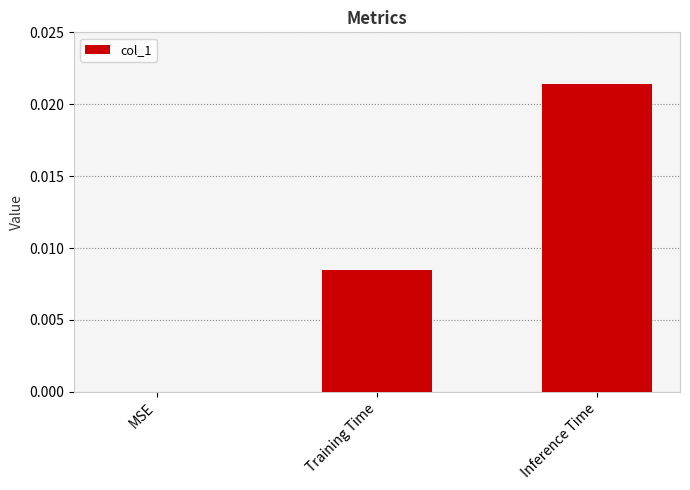

Count the number of values greater than 0.

2